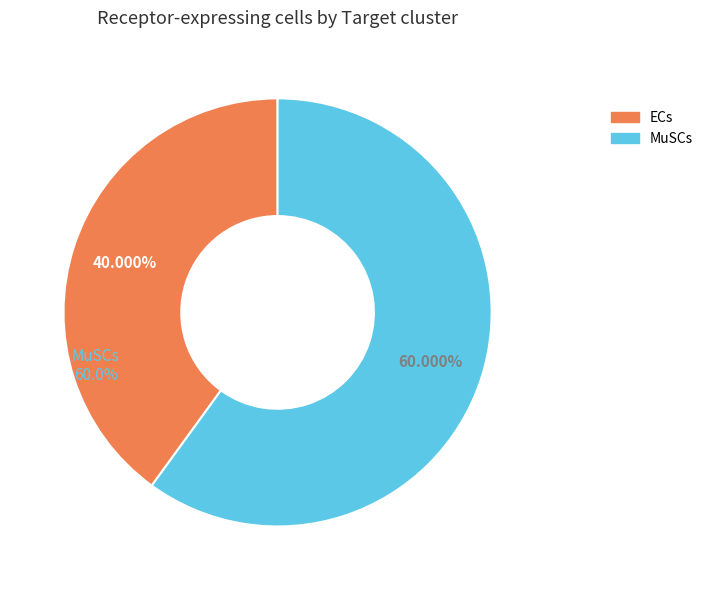

Is ECs the majority of the pie?

No